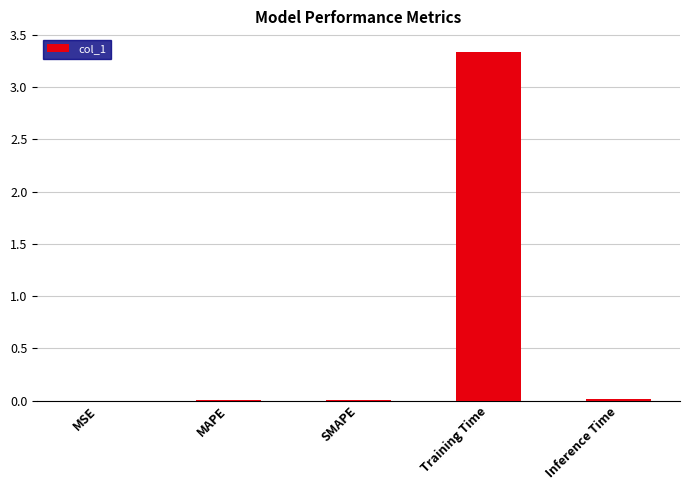

The chart shows a value of 0.0 at Inference Time. True or false?

True